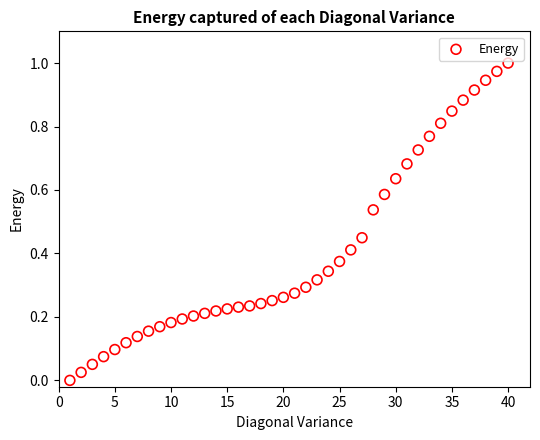

What is the range of X values (max minus min)?

39.0